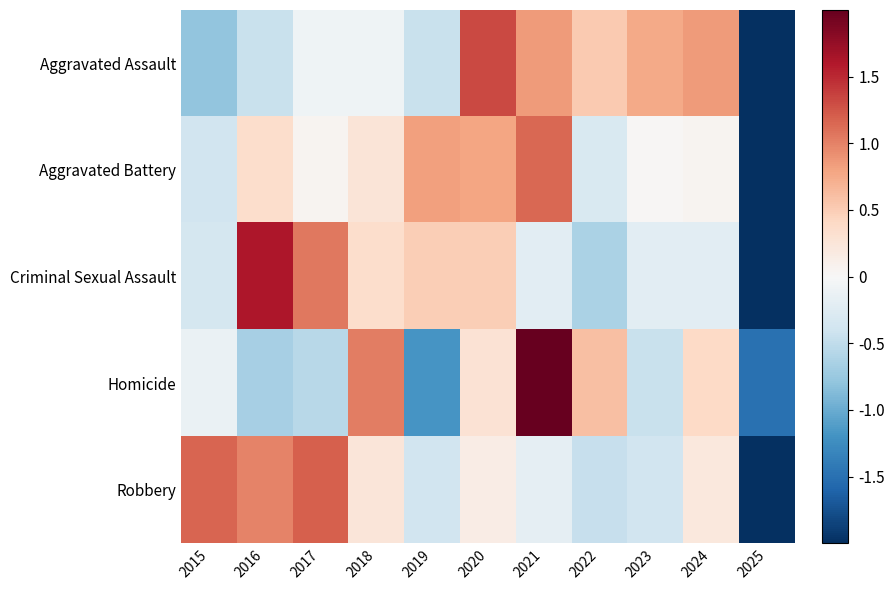

Between 2017 and 2019, which series saw the biggest shift?

Robbery